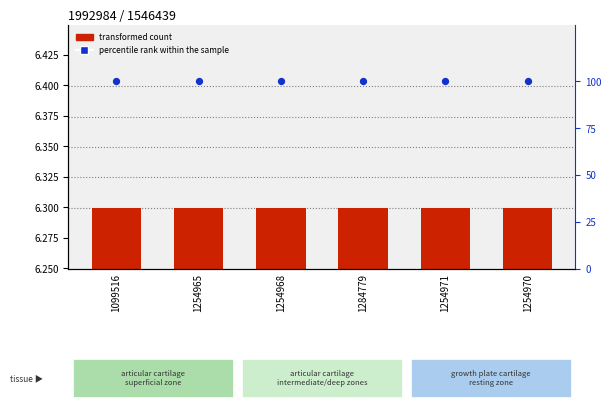

What is the total value across all series at 1254965?

106.3